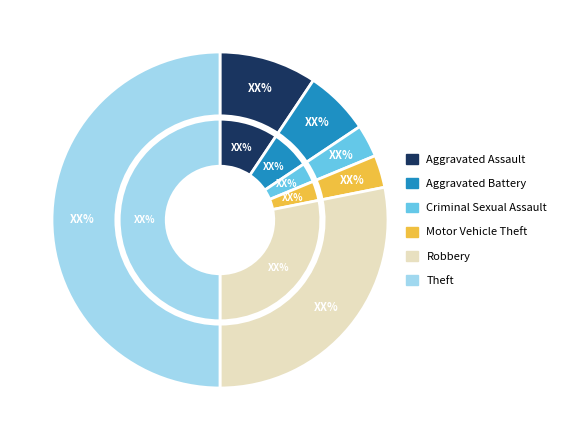

Count the number of slices in the pie.

6